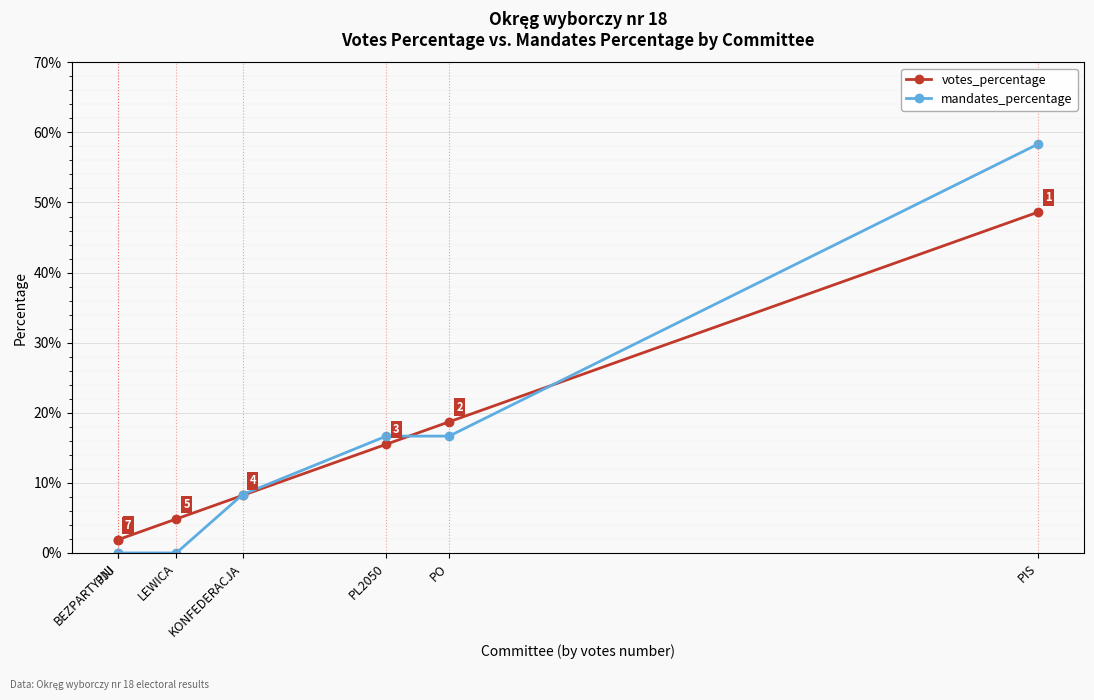

Reading left to right, list all the values displayed in this chart.

votes_percentage: PIS=0.5	PO=0.2	PL2050=0.2	KONFEDERACJA=0.1	LEWICA=0.0	PJJ=0.0	BEZPARTYJNI=0.0
mandates_percentage: PIS=0.6	PO=0.2	PL2050=0.2	KONFEDERACJA=0.1	LEWICA=0.0	PJJ=0.0	BEZPARTYJNI=0.0